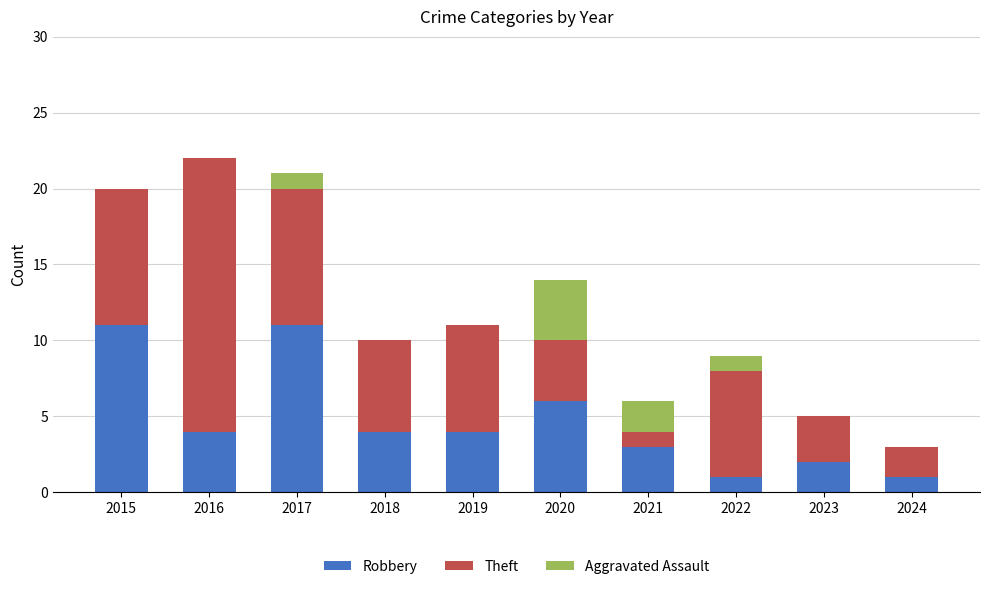

What value does the Robbery series have at 2015?

11